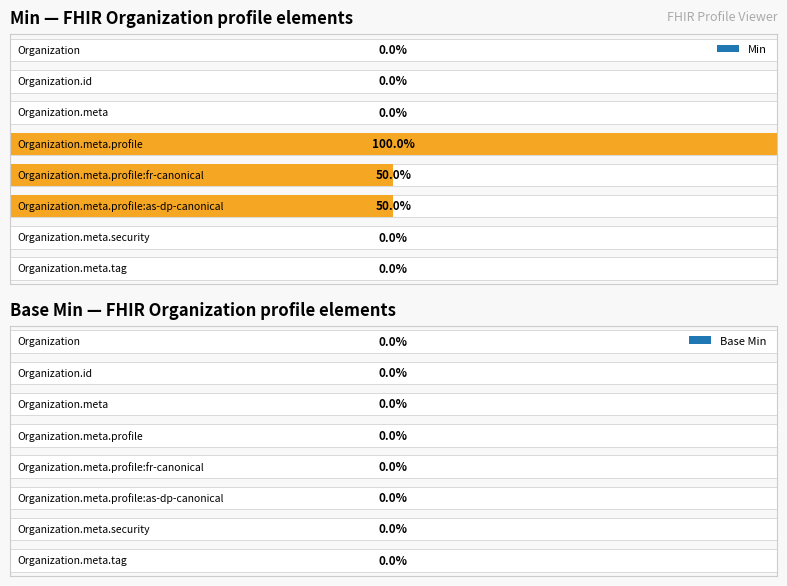

Does the chart contain any negative values?

No